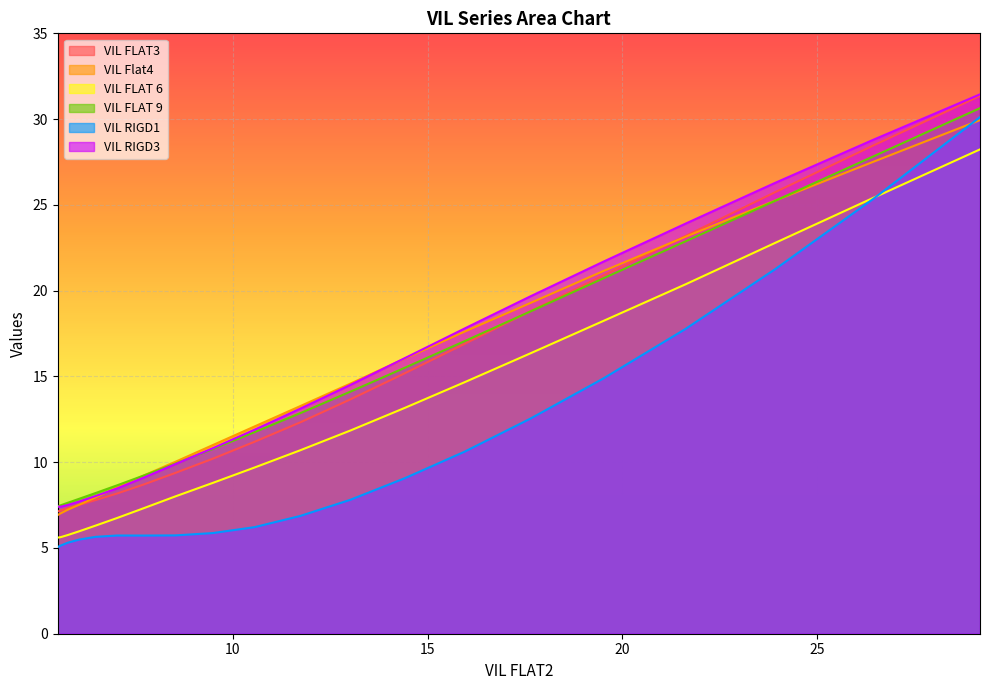

How many lines are shown in the chart?

6